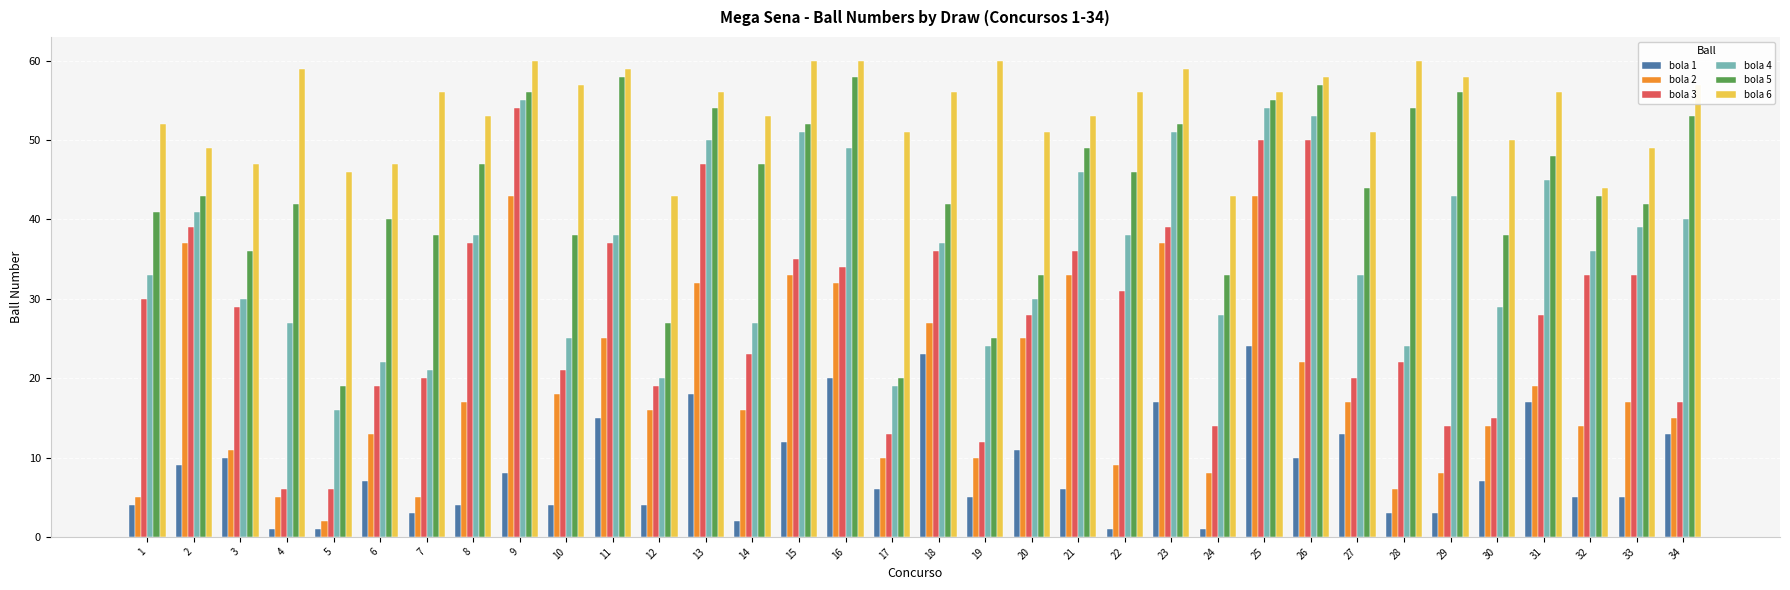

What is the sum of the bola 2 values at 21 and 1?

38